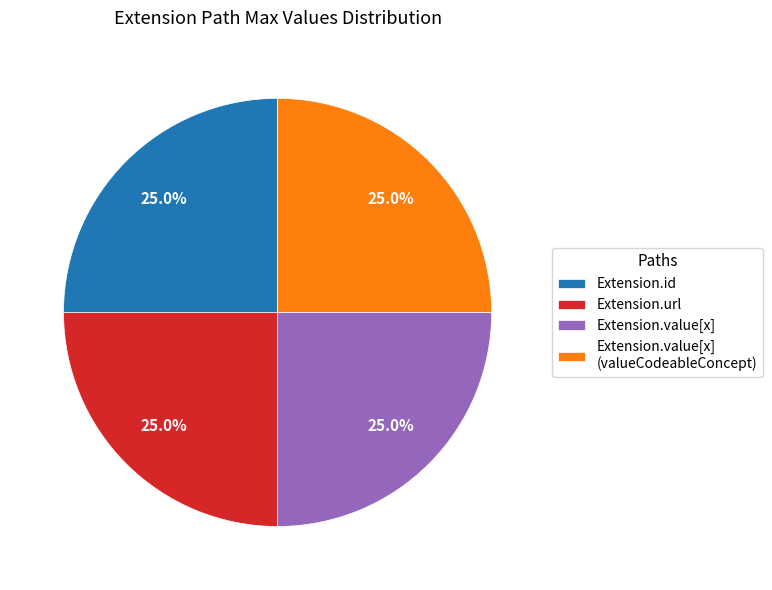

What is the ratio of the value at Extension.url to the value at Extension.id?

1.0